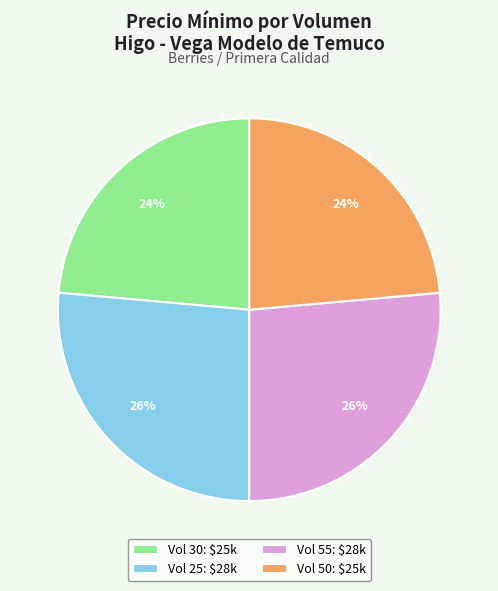

Does any single category account for the majority?

No